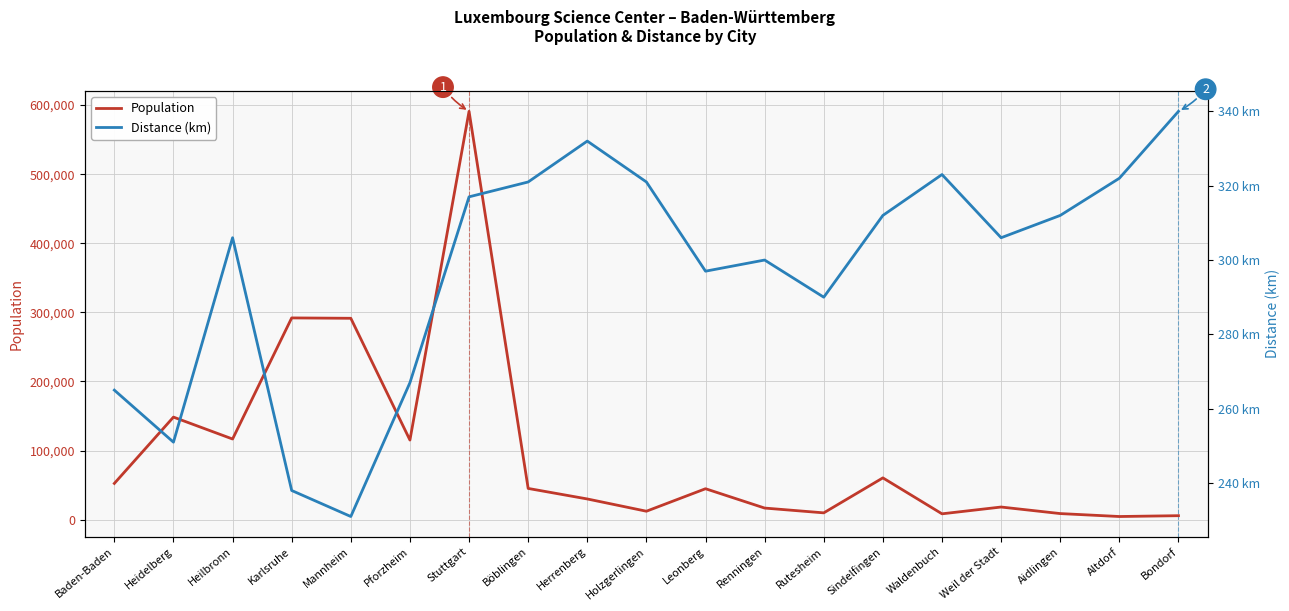

True or false: Population has more than 2 points higher than both neighbors.

True